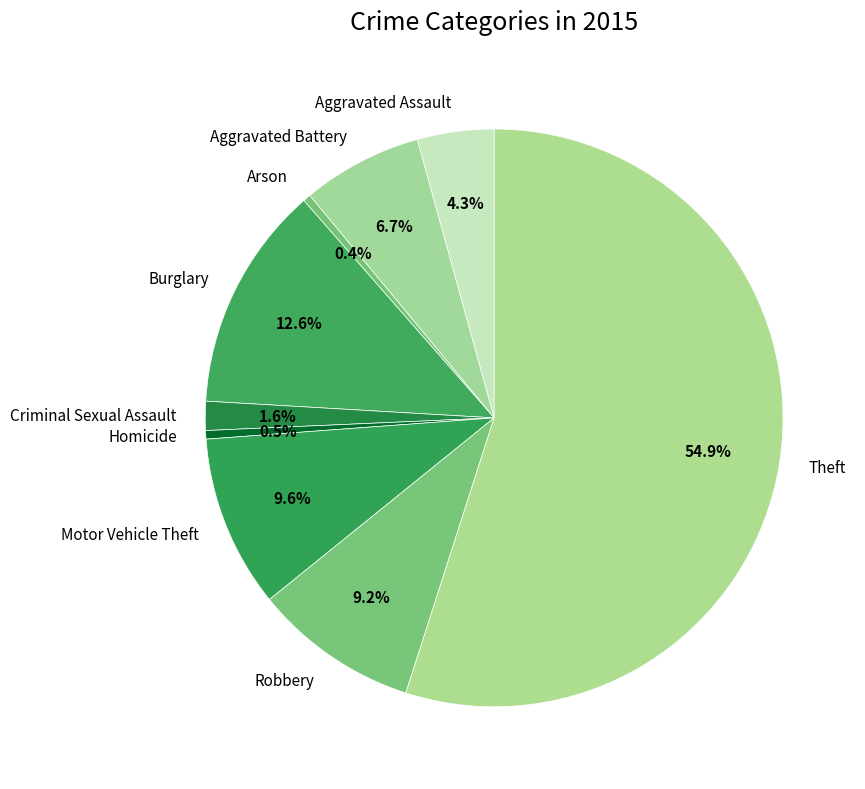

How many slices are in this pie chart?

9